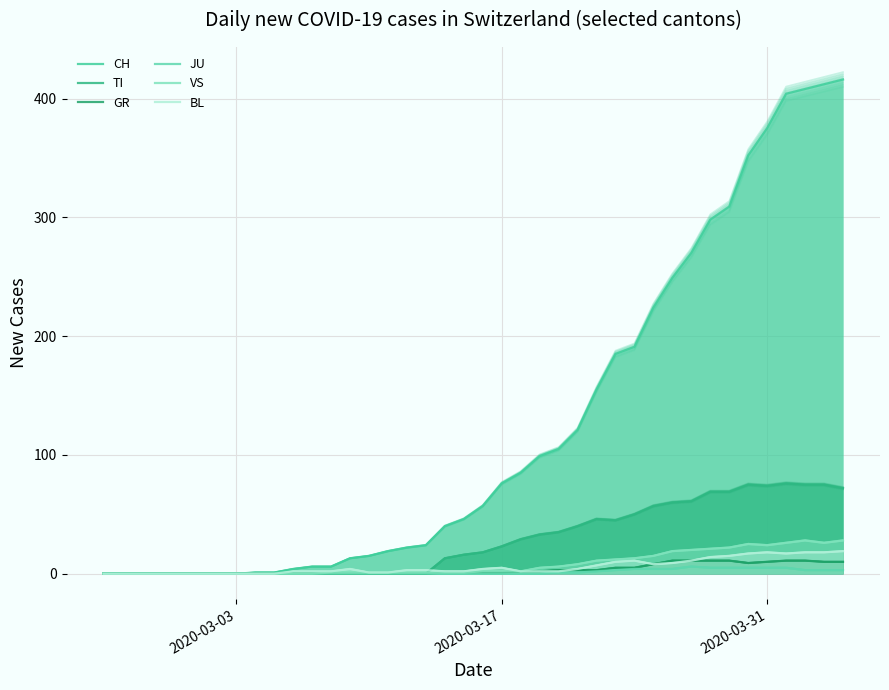

After their last crossing, which series has the higher values: GR or BL?

BL